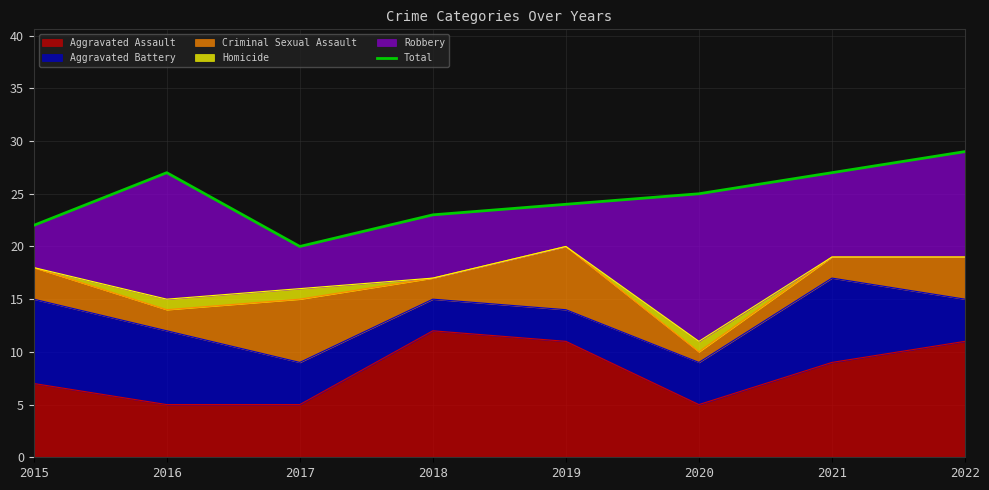

True or false: Aggravated Assault has a value of 7 at 2020.

False